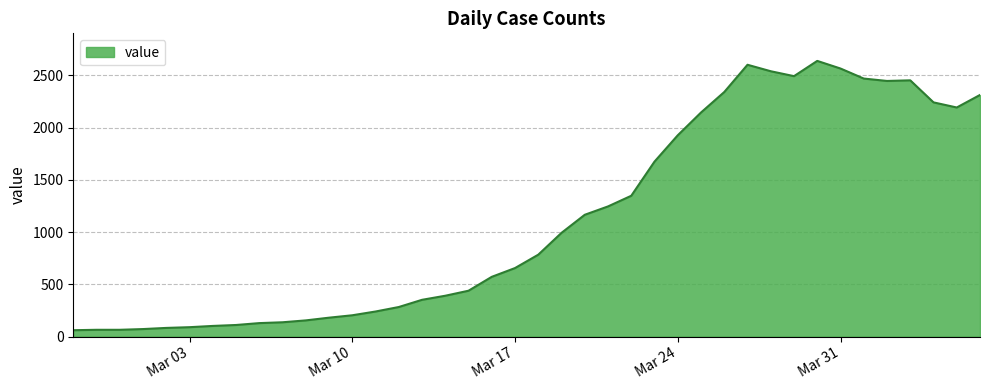

What is the difference between the second highest and second lowest values?

2537